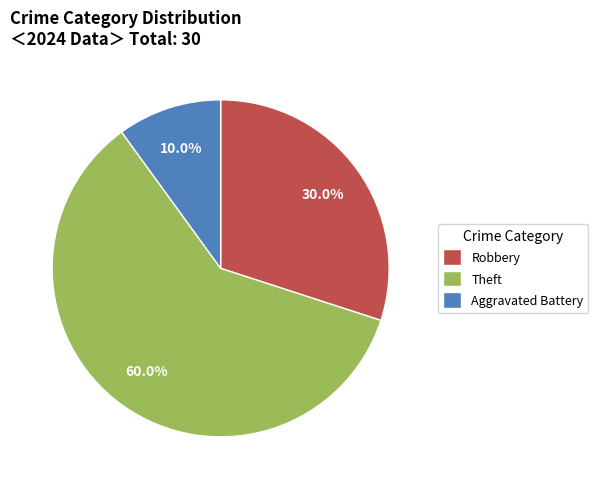

To the nearest percent, what is the average slice percentage?

33%